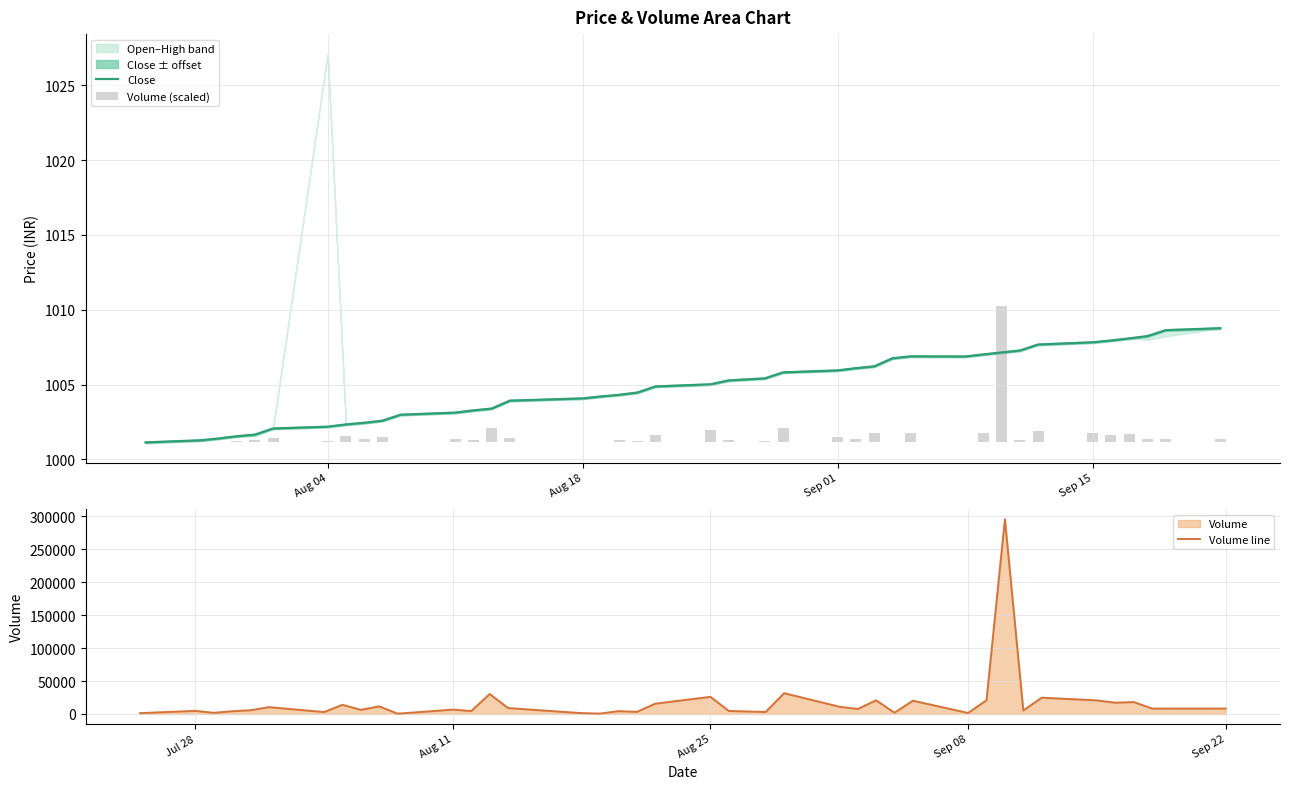

The Close series shows 430.3 at Aug 04. True or false?

False